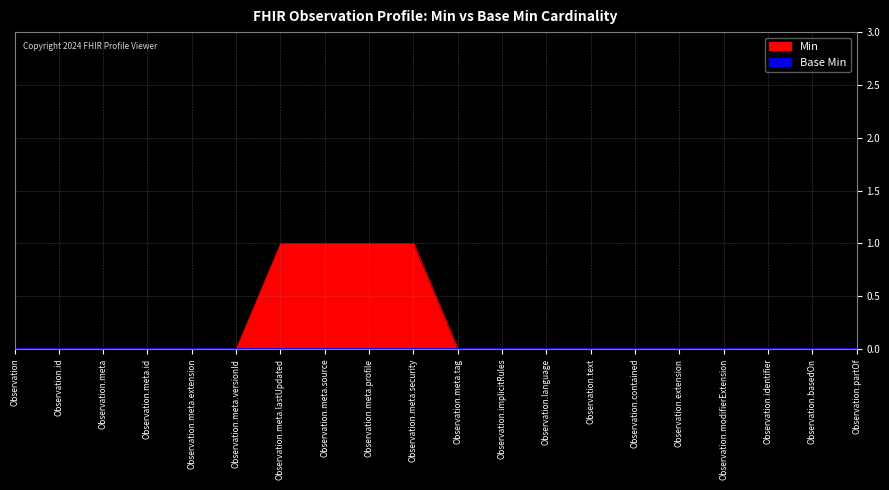

Does the chart have visible grid lines?

Yes